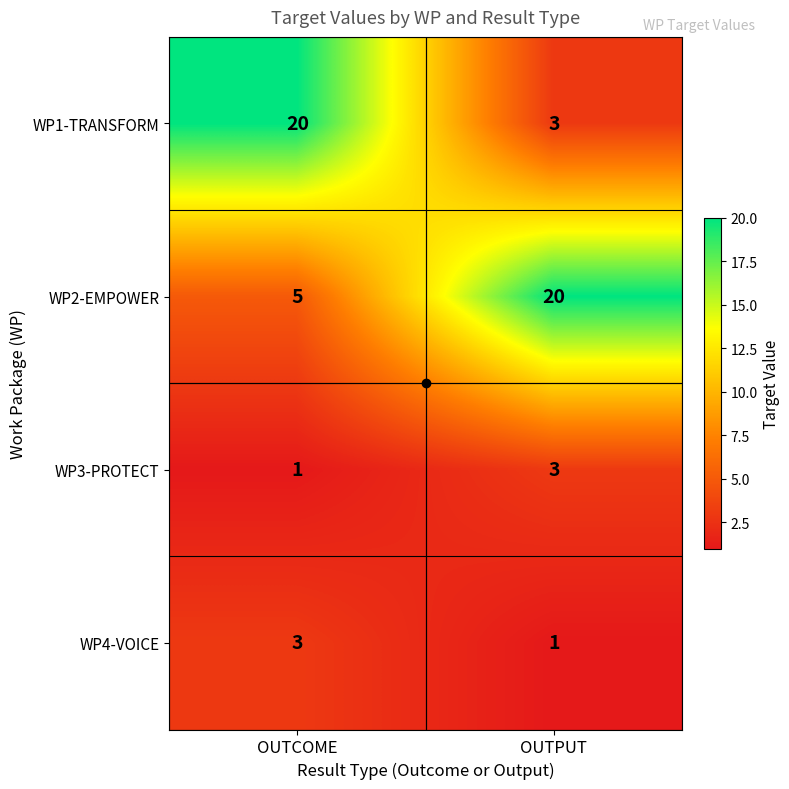

Which series has the largest total across all categories?

WP2-EMPOWER